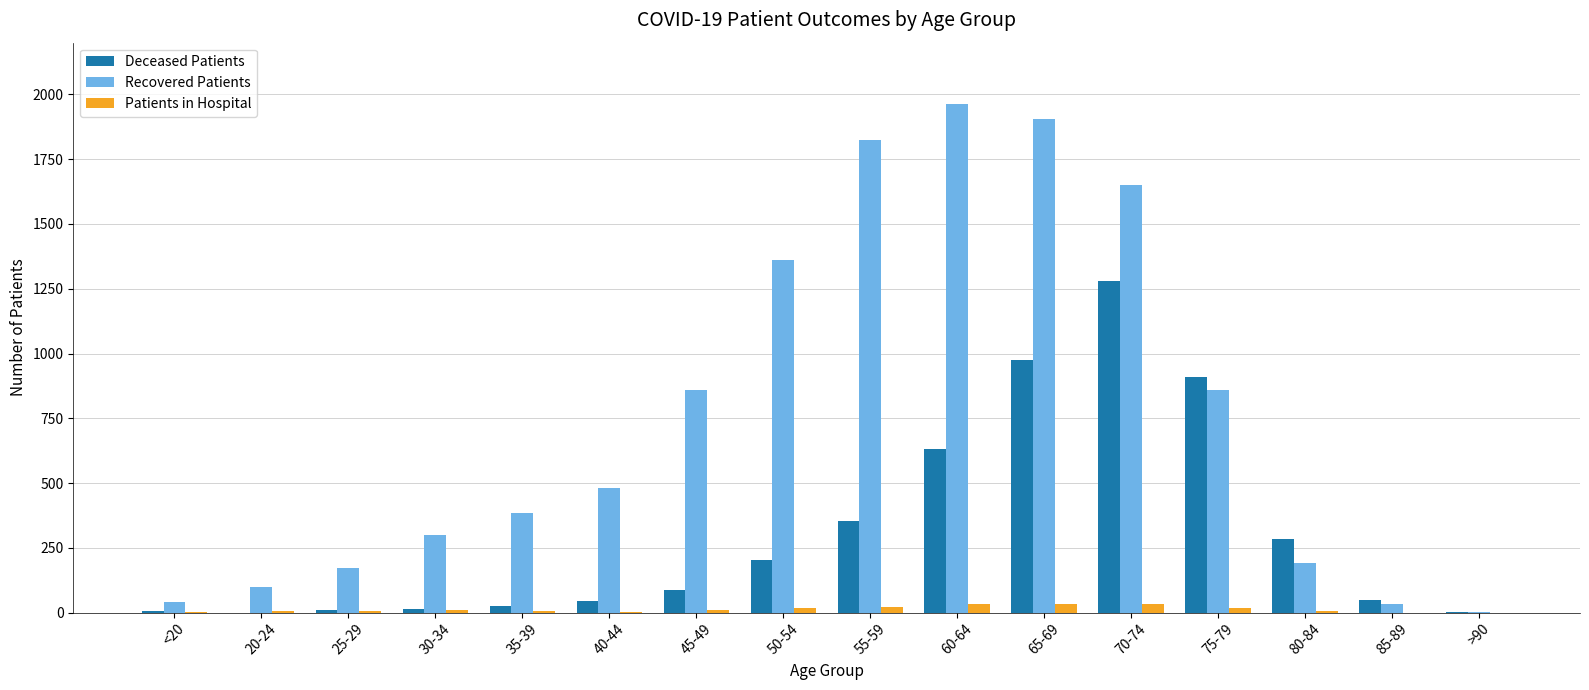

The Deceased Patients series shows 355 at 55-59. True or false?

True